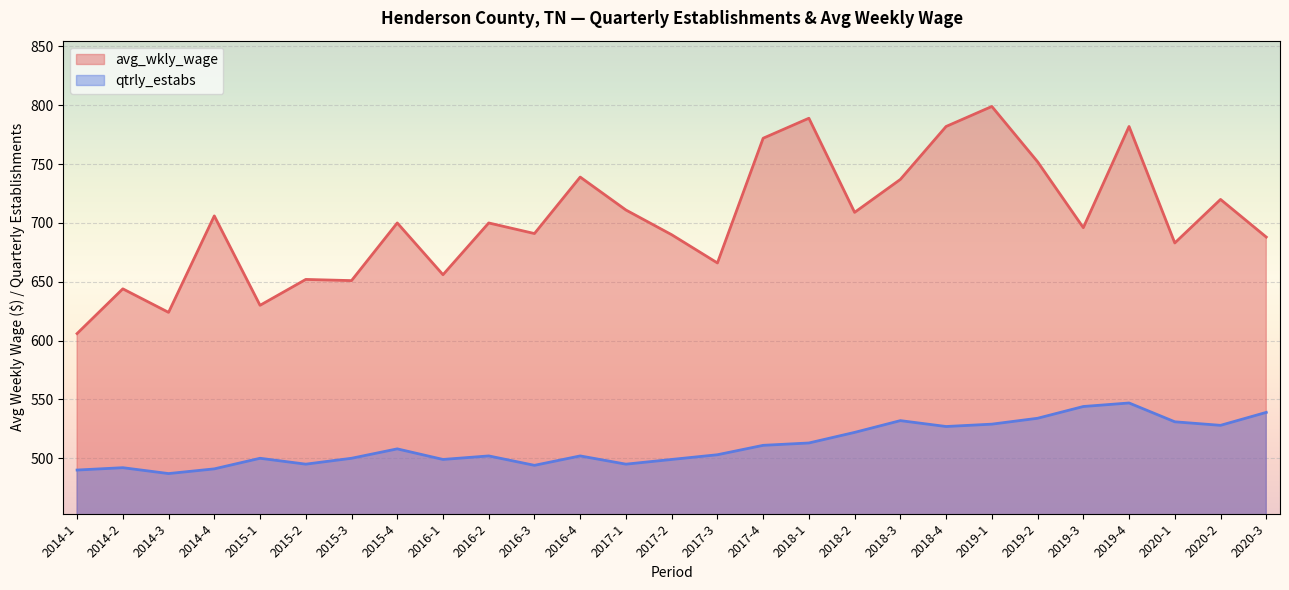

True or false: avg_wkly_wage and qtrly_estabs cross at least once.

False